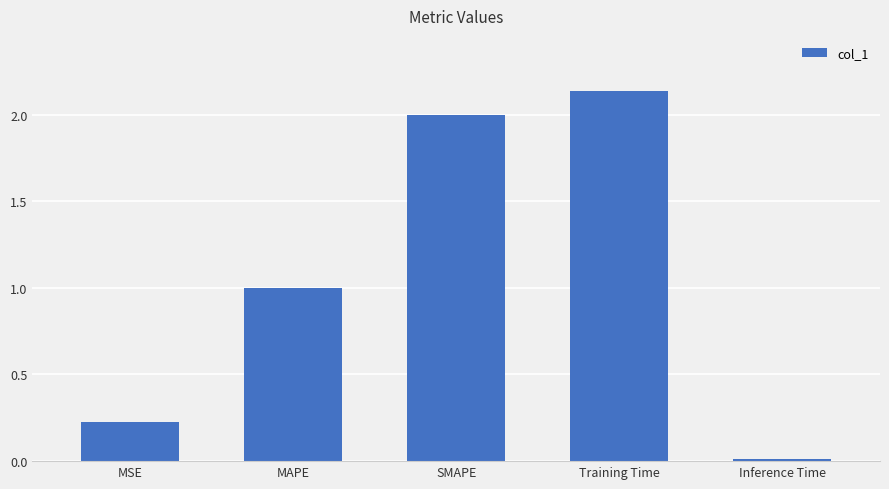

At which label is the value closest to 1?

MAPE